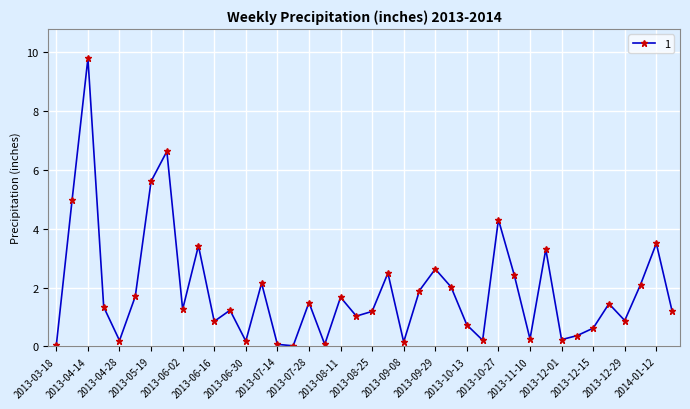

What is the sum of all values?

75.7